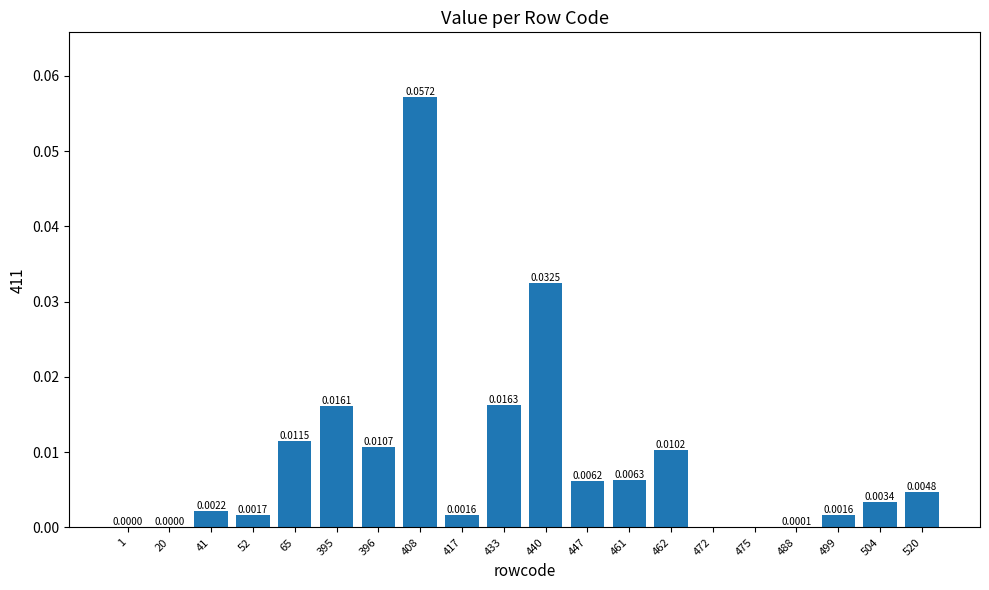

Which label corresponds to the largest value in the chart?

408